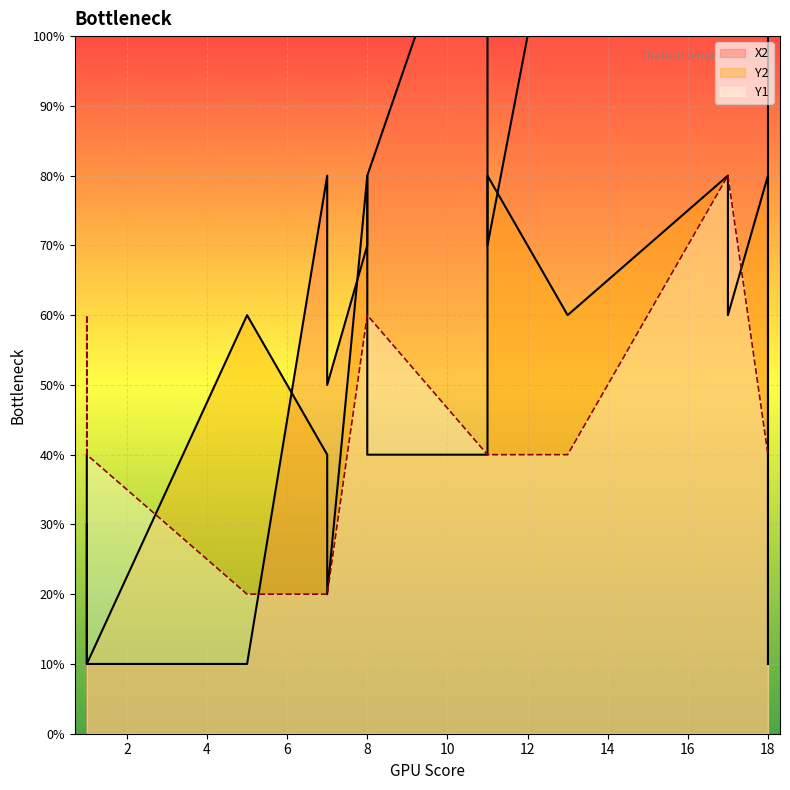

List the labels in order of Y1 value, largest first.

17, 17, 8, 8, 1, 1, 13, 11, 1, 18, 11, 18, 7, 7, 5